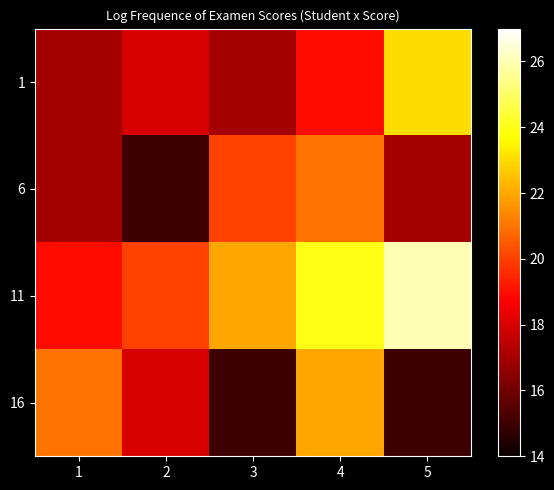

Reading right to left, what are all the values shown in this chart?

1: 5=23	4=19	3=17	2=18	1=17
6: 5=17	4=21	3=20	2=15	1=17
11: 5=26	4=24	3=22	2=20	1=19
16: 5=15	4=22	3=15	2=18	1=21